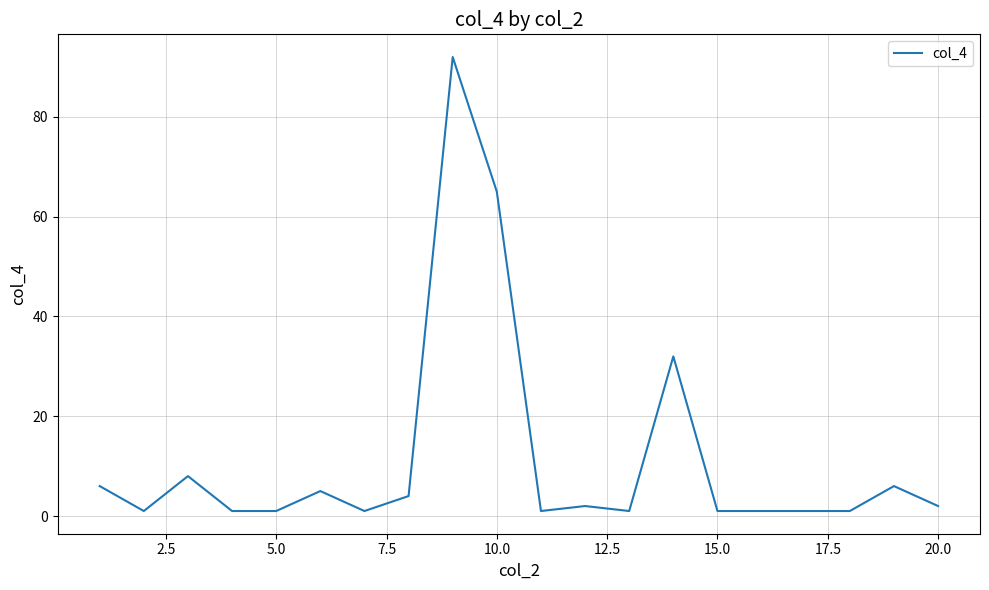

What is the difference between the maximum and minimum values?

91